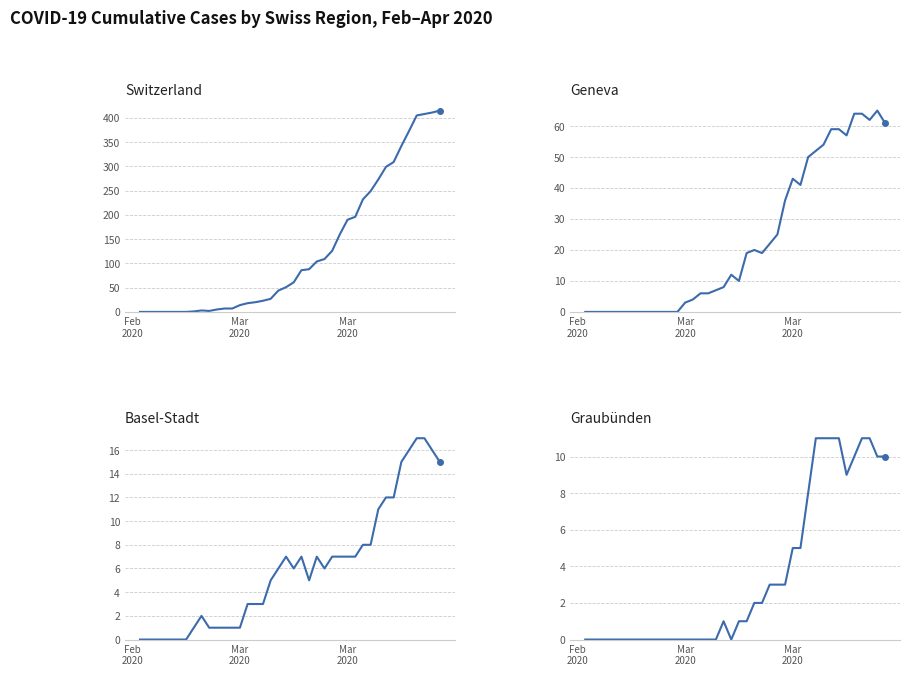

In BS, how many points are higher than both neighbors (excluding endpoints)?

4